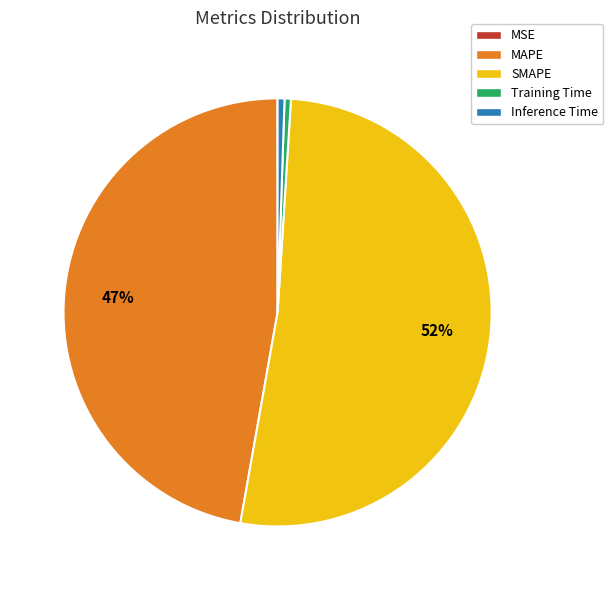

Which slice is the largest?

SMAPE